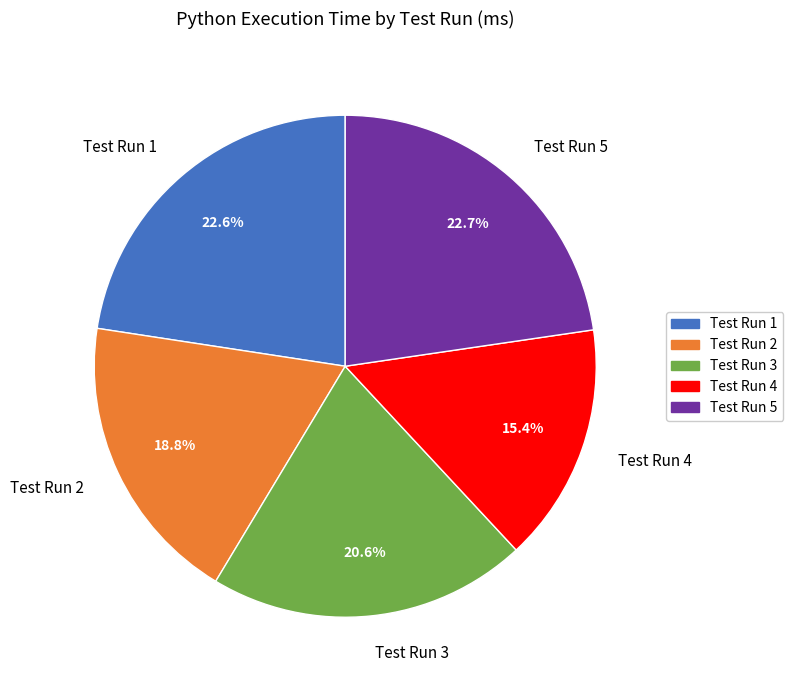

Is there a majority slice in this chart?

No